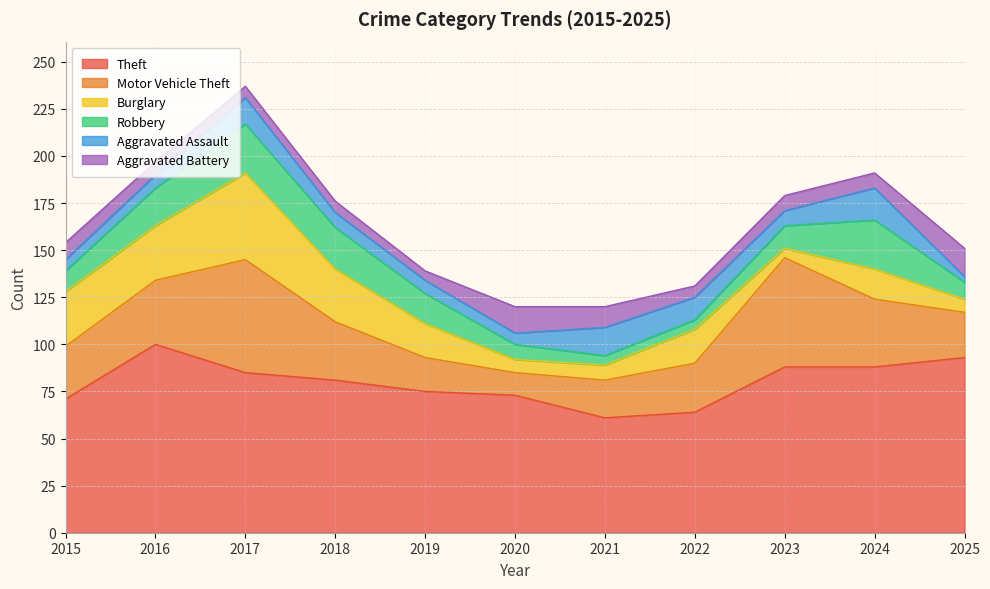

What is the highest value of the Motor Vehicle Theft series?

60